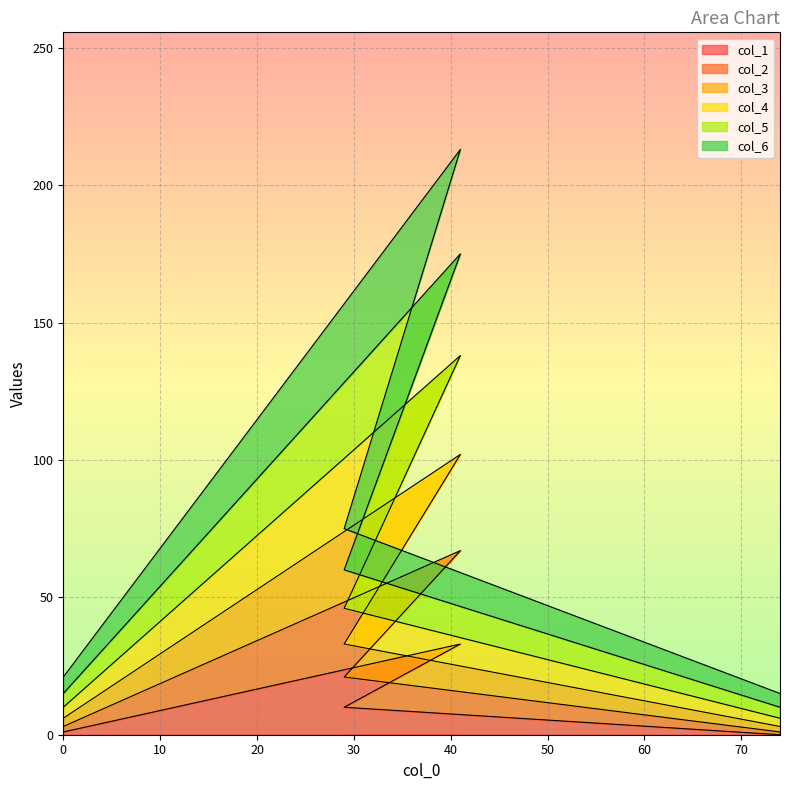

What are all the series names shown in the legend?

col_1, col_2, col_3, col_4, col_5, col_6